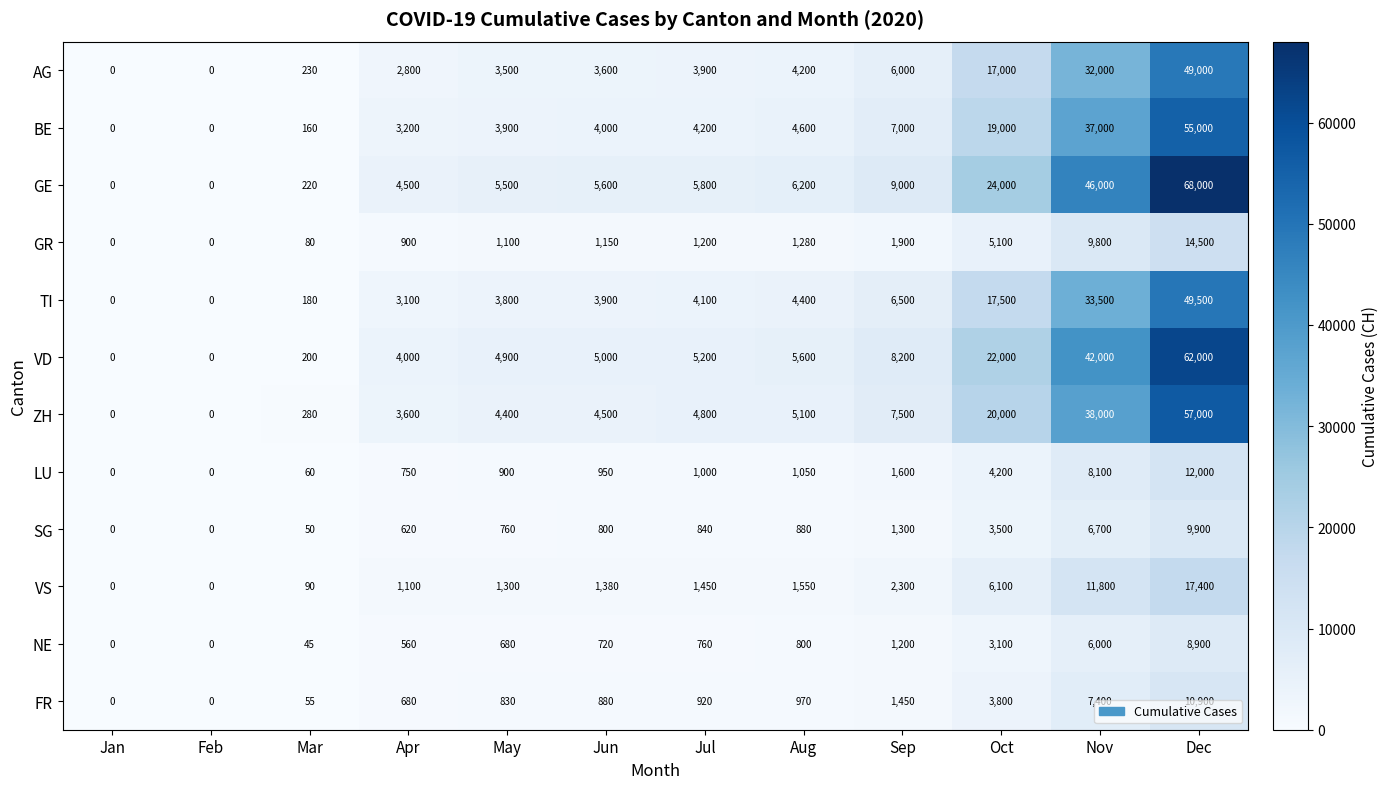

What is the sum of the ZH values at Mar and Feb?

280